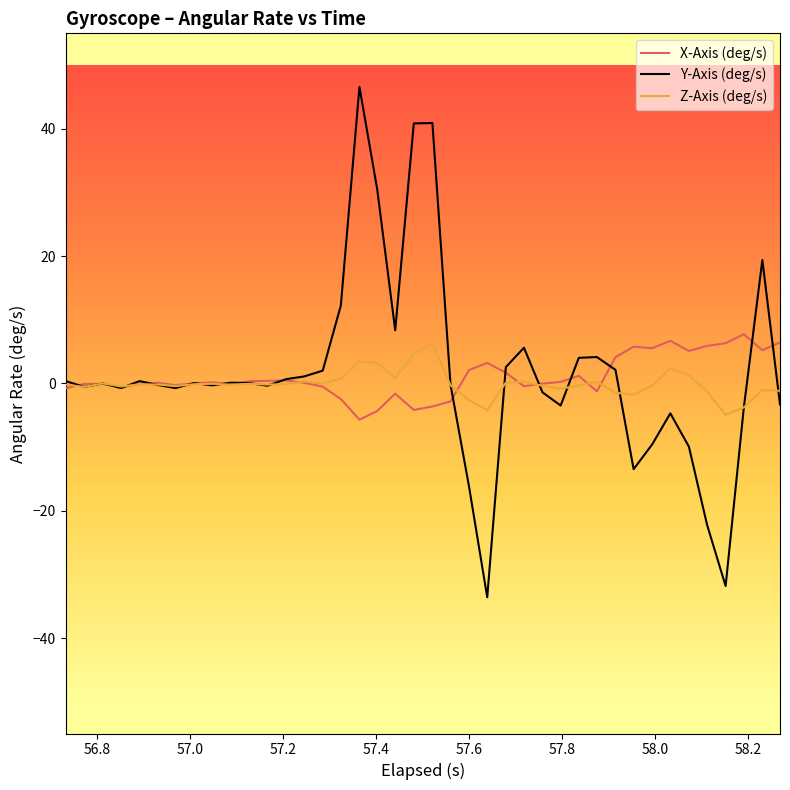

Which series has the largest range (max minus min)?

Y-Axis (deg/s)